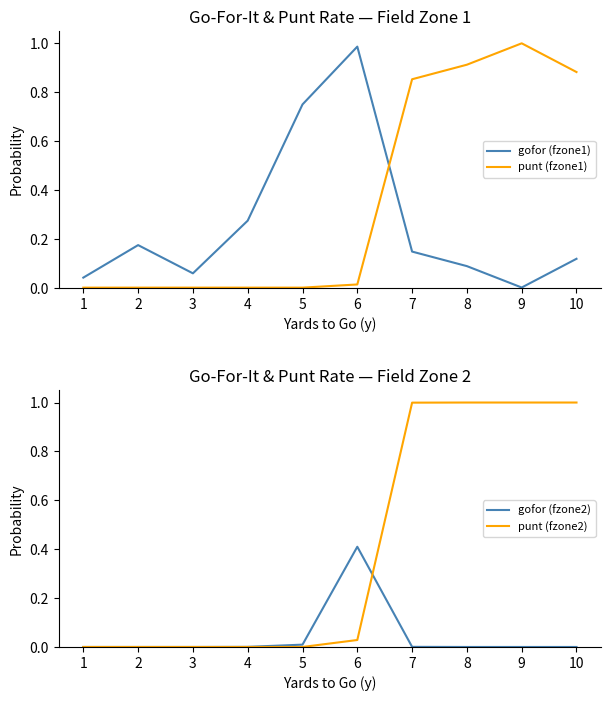

What is the highest value of the gofor (fzone2) series?

0.4